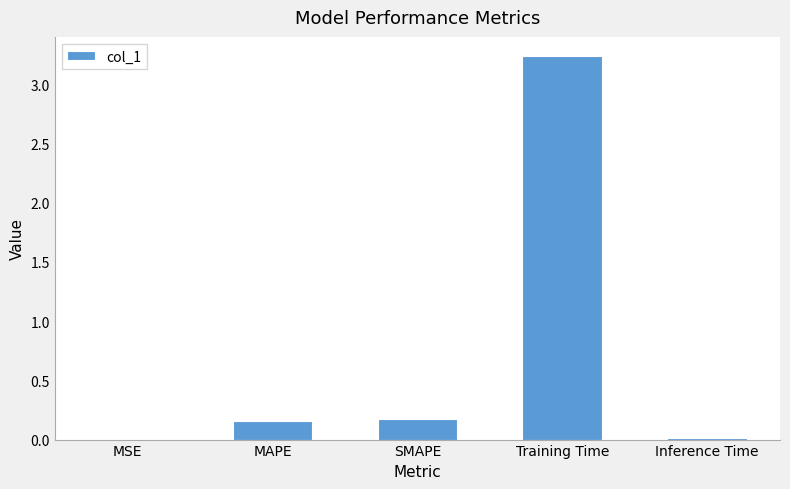

Which label corresponds to the largest value in the chart?

Training Time